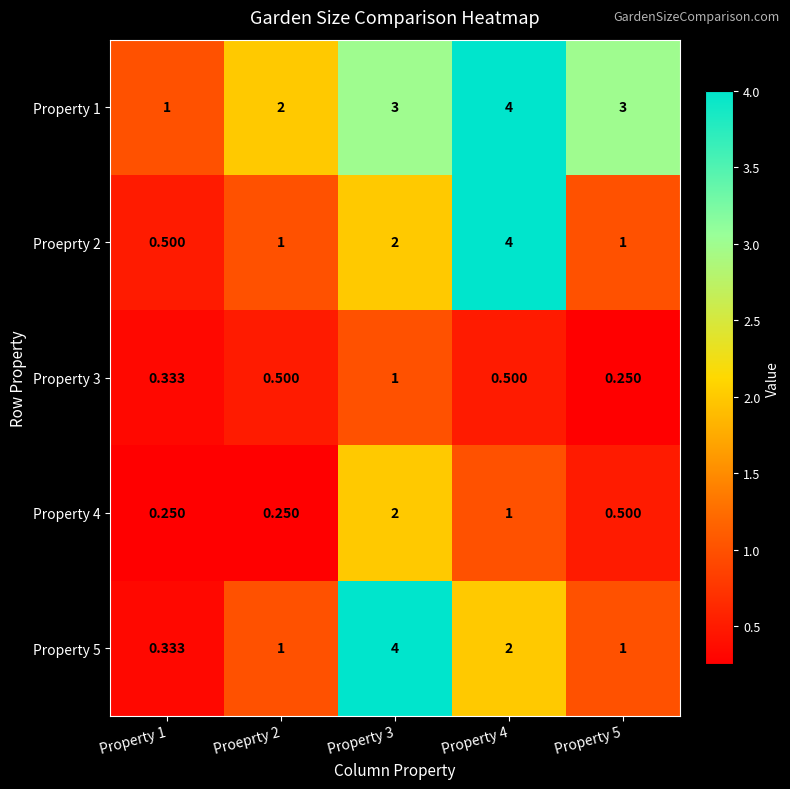

How many data points in Property 5 are less than 1?

1